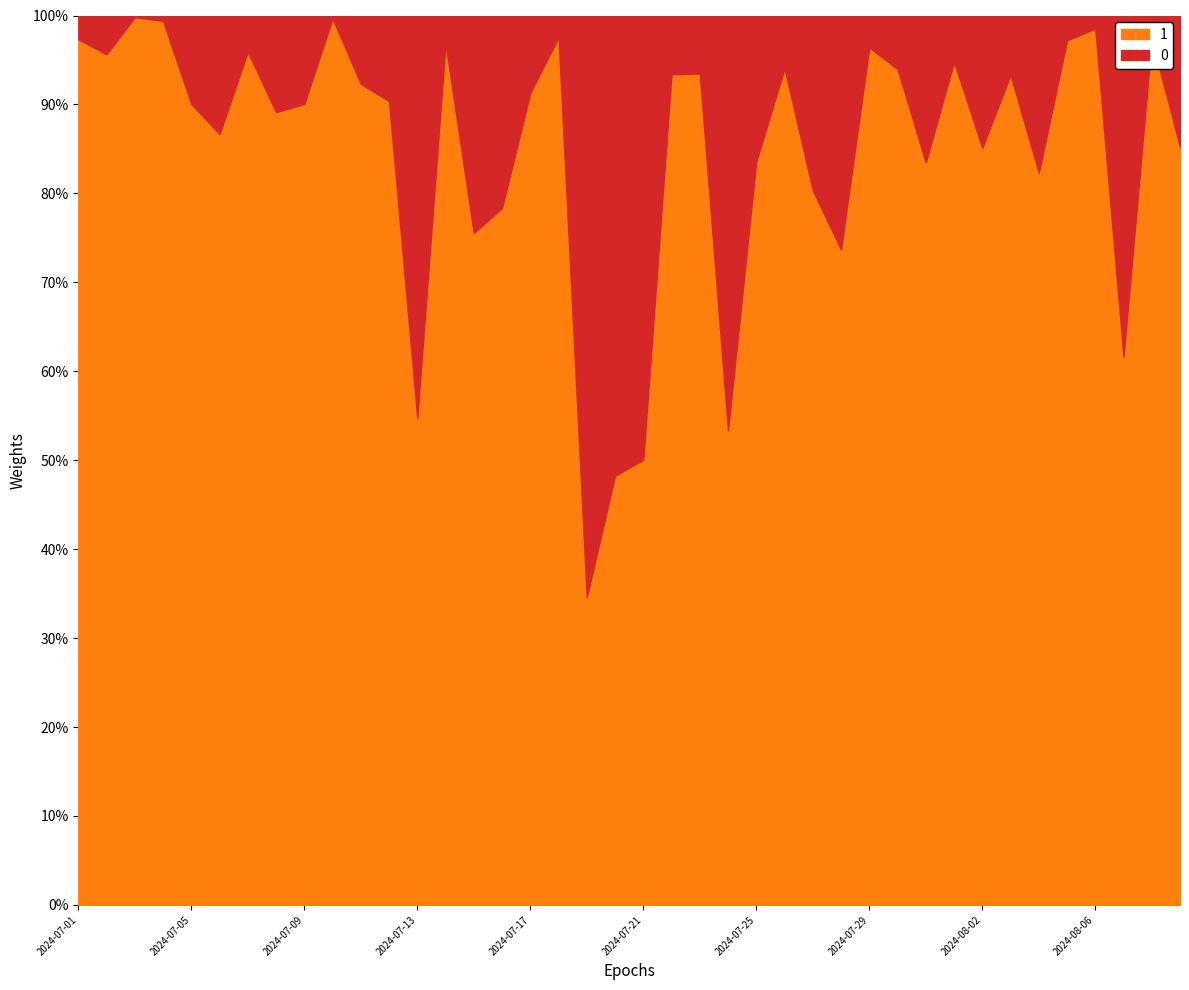

What is the minimum value for 1?

34.6